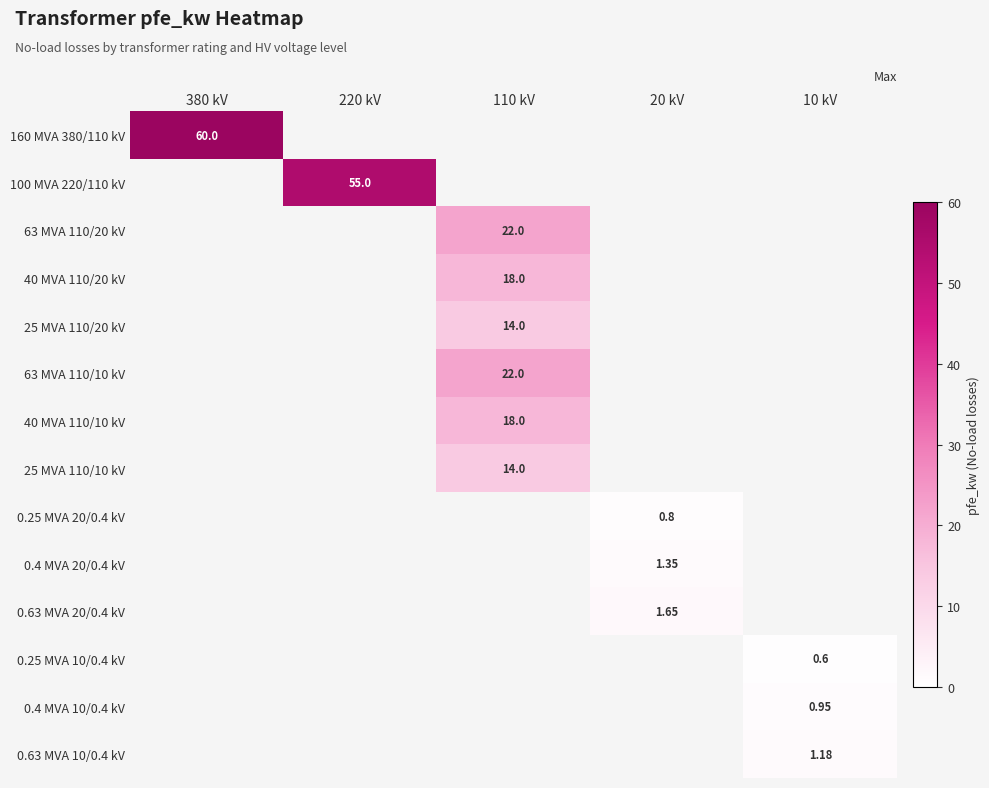

The 40 MVA 110/10 kV series shows 18.0 at 110 kV. True or false?

True